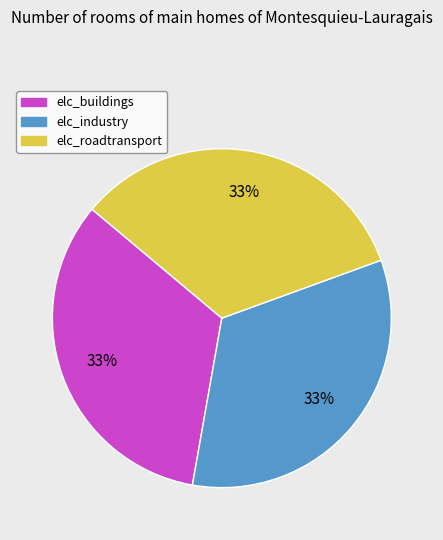

To the nearest percent, what portion does elc_industry represent?

33%